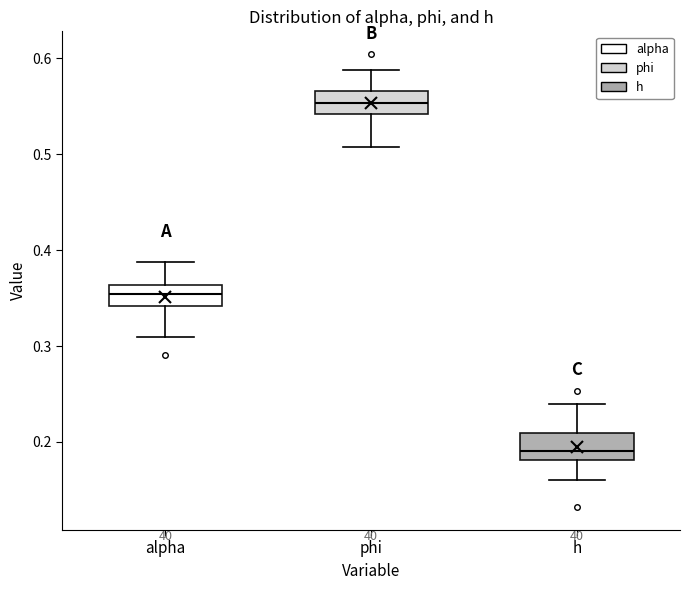

Which box's median line is the lowest?

h